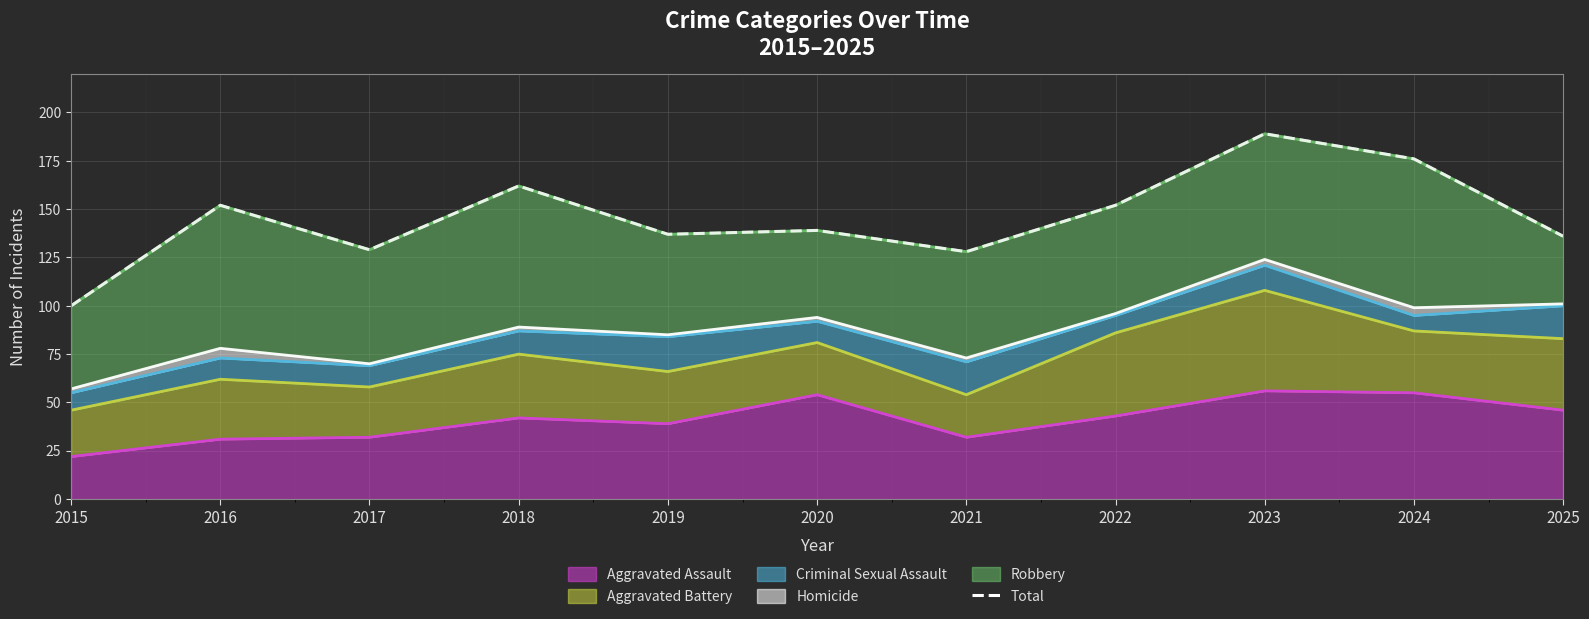

What is the difference between the values at 2018 and 2017?

33